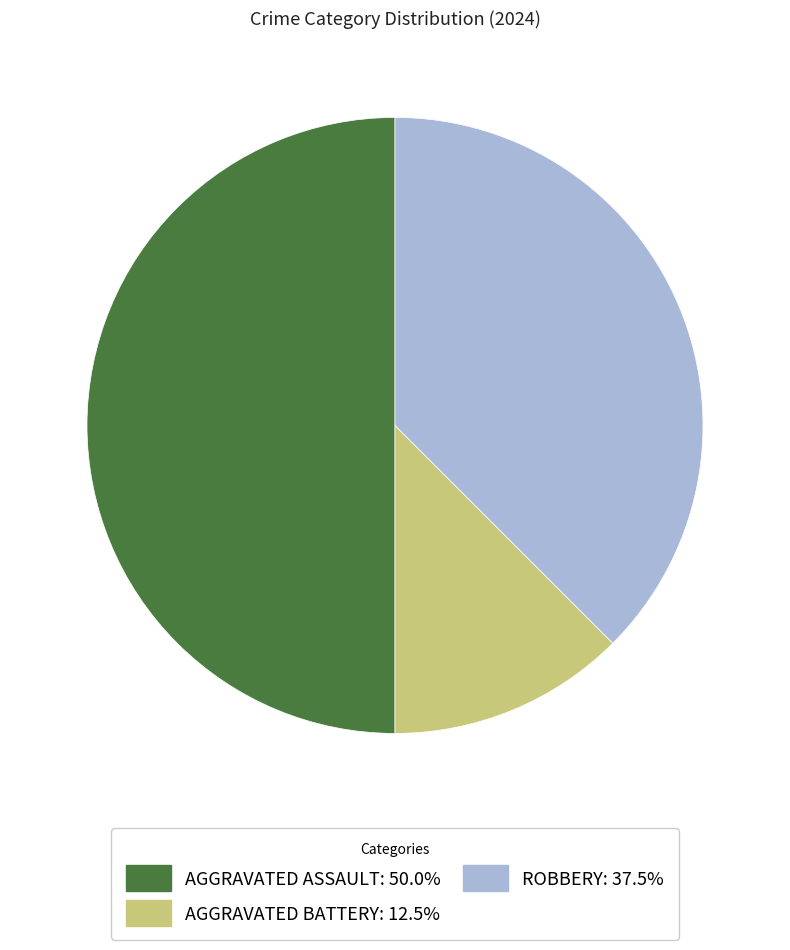

Which category has the biggest portion of the pie?

Aggravated Assault